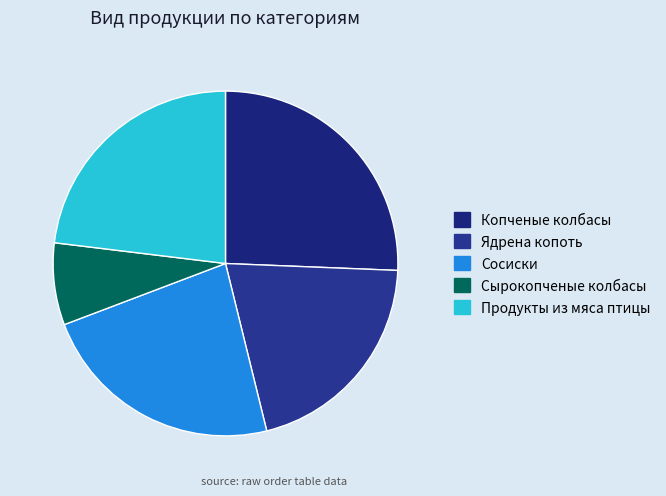

Count the number of slices in the pie.

5